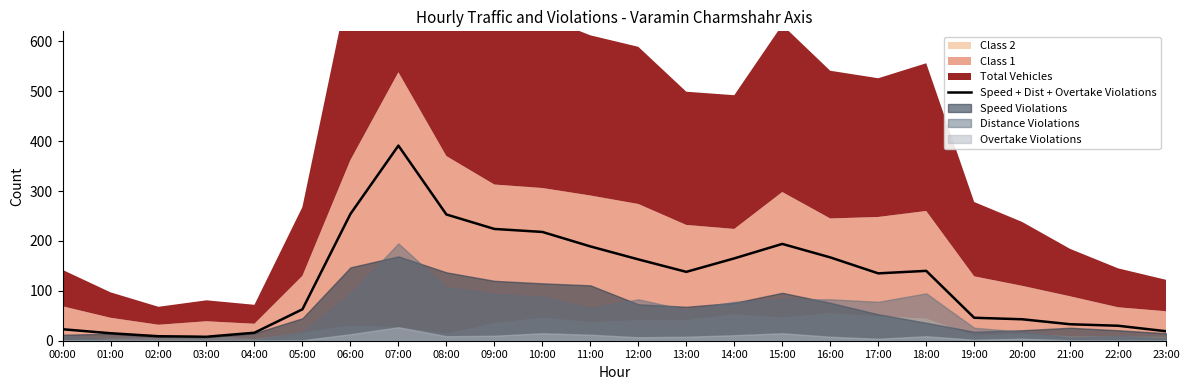

What is the label of the 3rd point from the left?

02:00